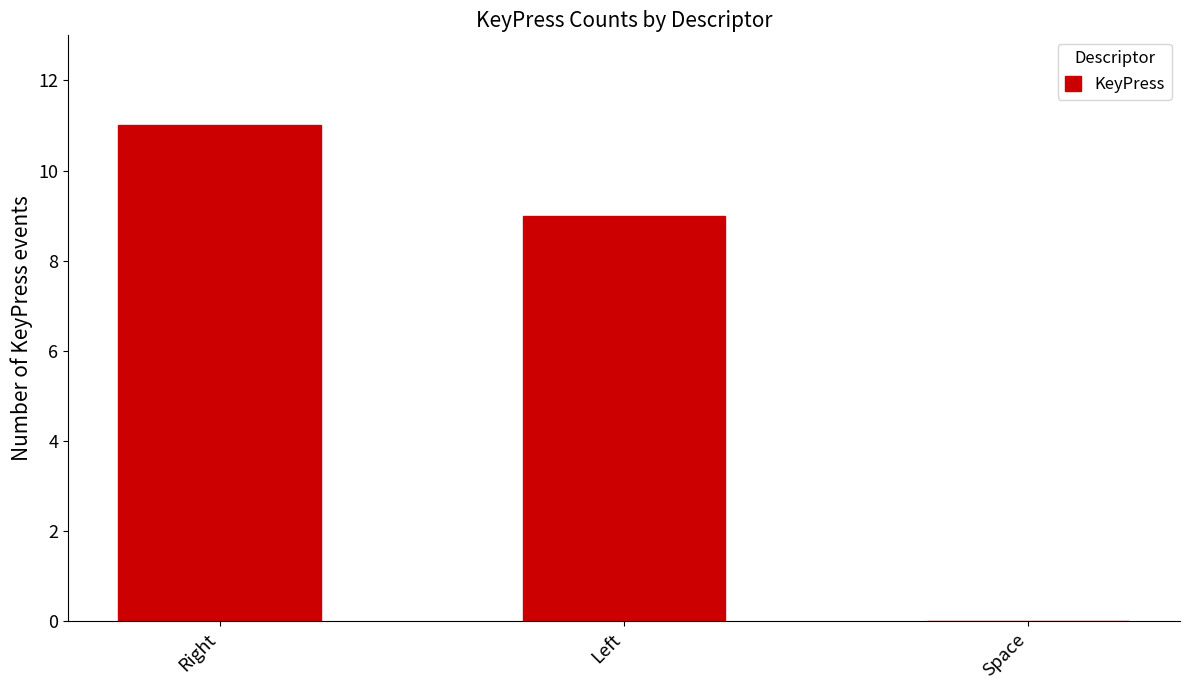

How many values are above zero?

2